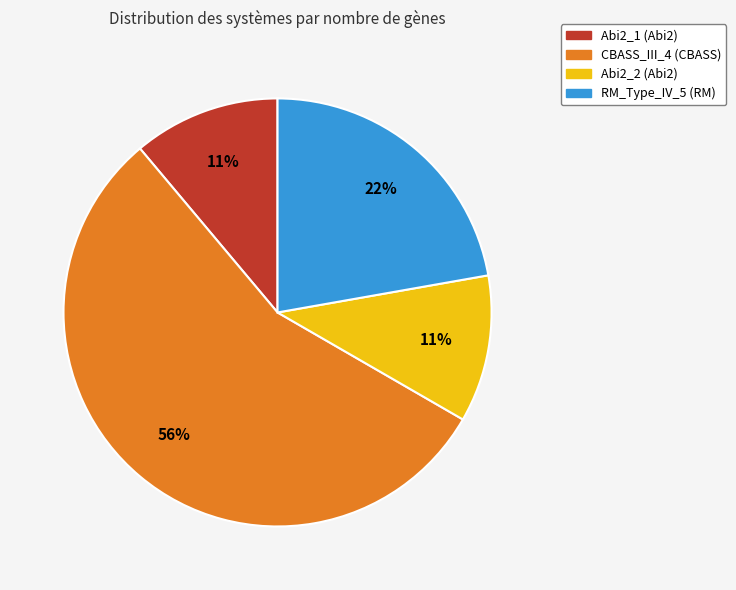

To the nearest percent, what is the difference between the Abi2_1 (Abi2) and RM_Type_IV_5 (RM) slice percentages?

11%